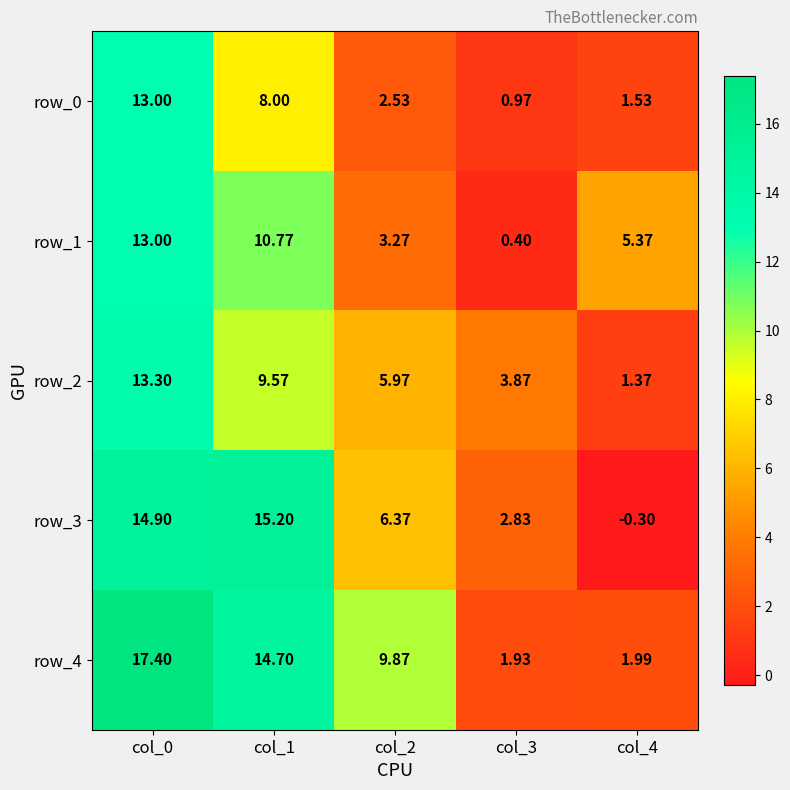

What is the average value of the row_1 series?

6.6